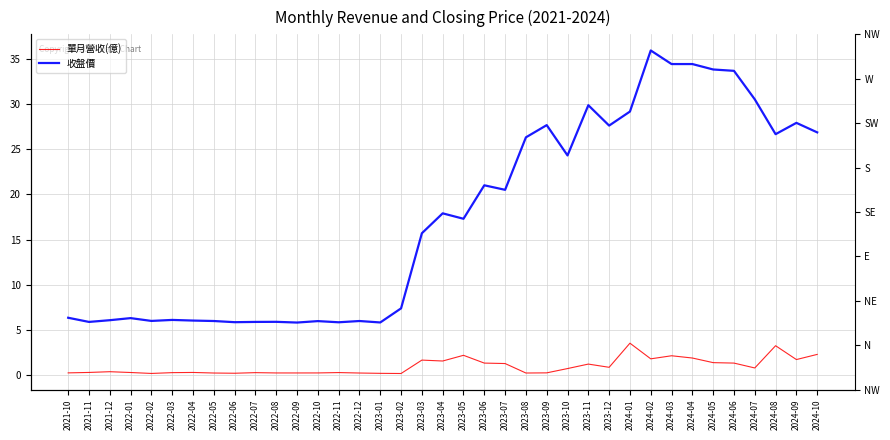

What is the average value of the 收盤價 series?

17.4